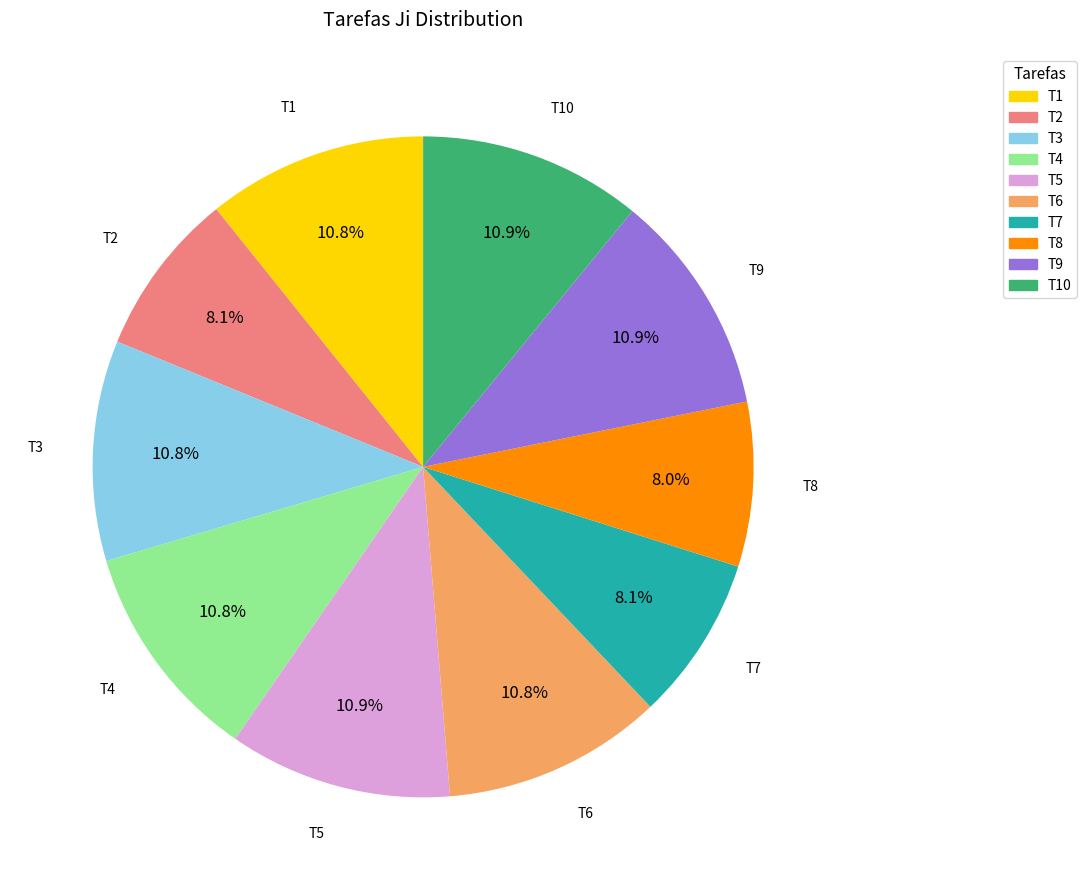

To the nearest percent, what portion does T3 represent?

11%